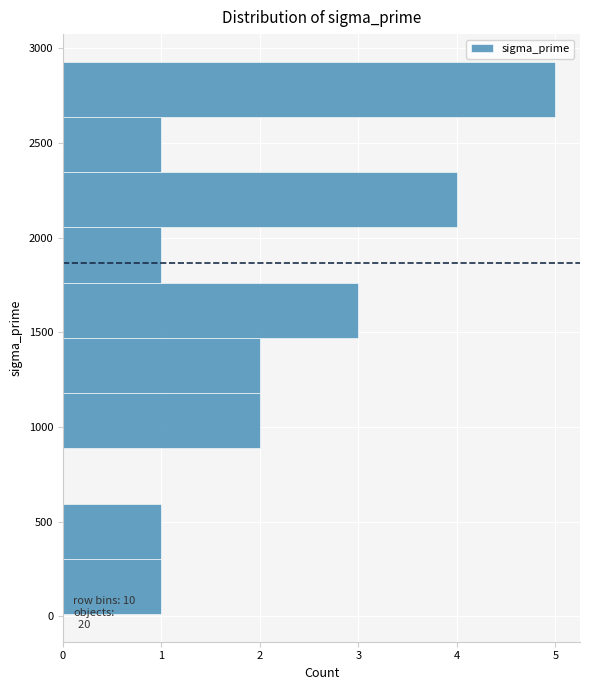

Over which range of the y-axis is the bar longest?

2650 to 2950